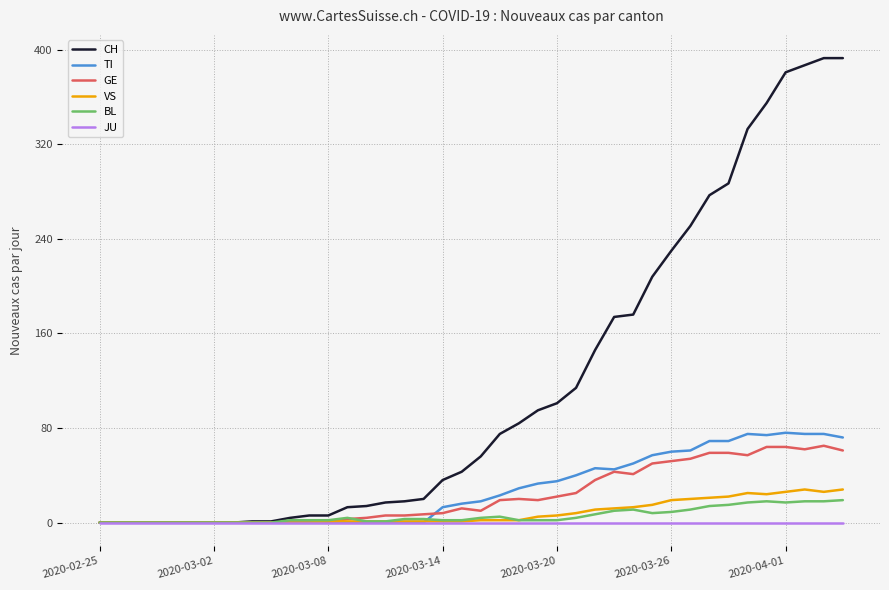

Which series has the largest total across all categories?

CH